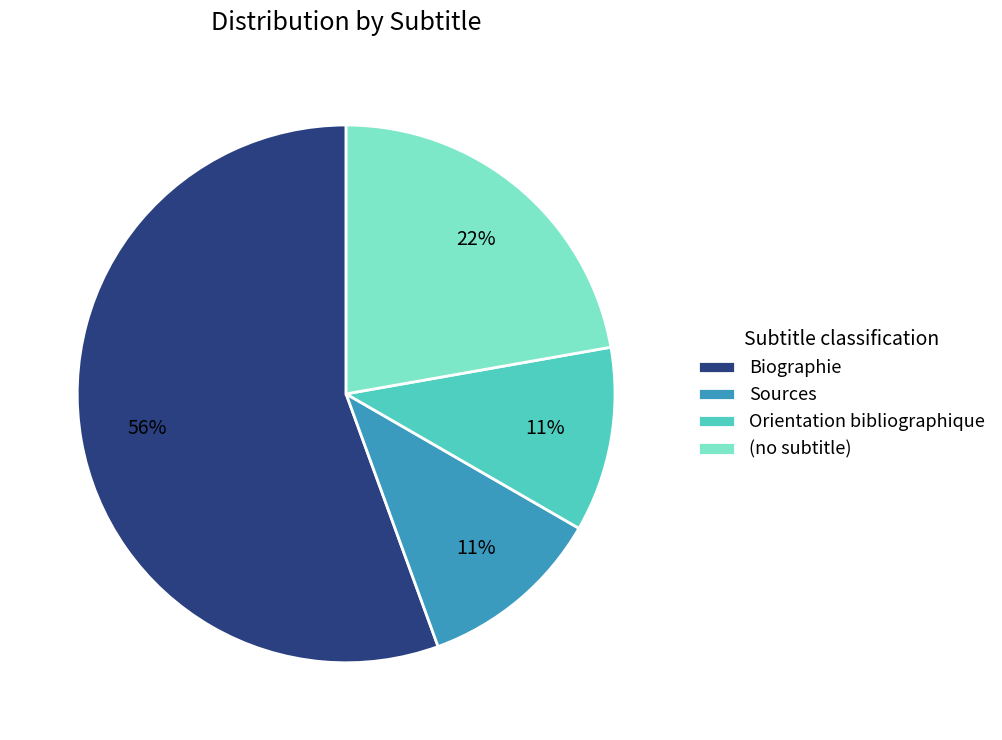

Is there a majority slice in this chart?

Yes